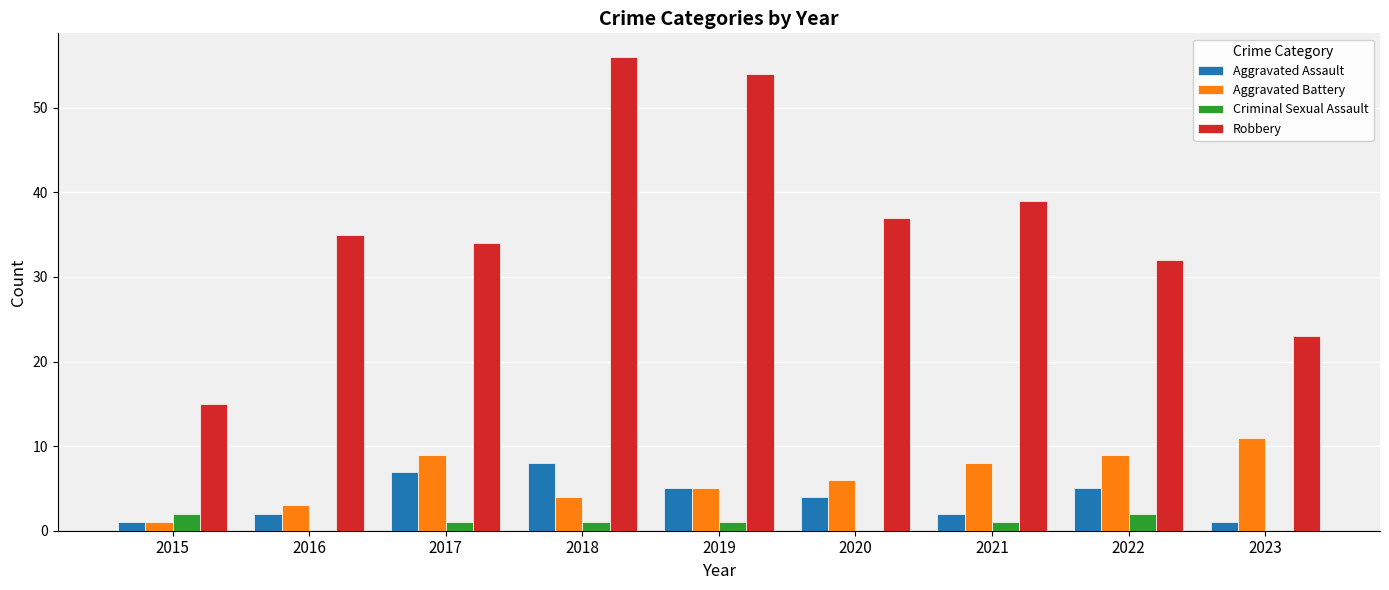

The value of Aggravated Assault at 2015 is 1. True or false?

True